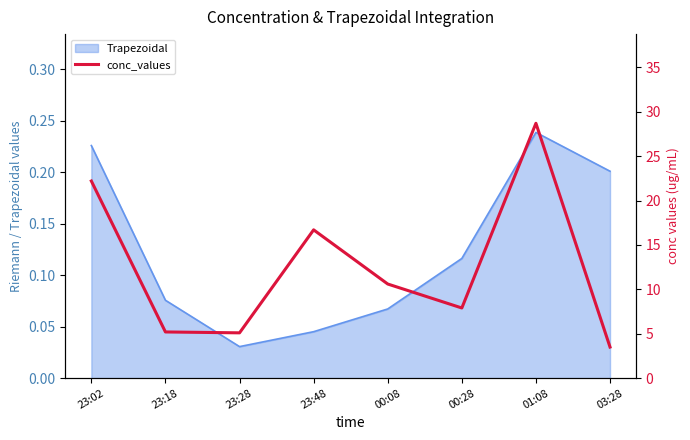

At which label is Trapezoidal closest to 0?

23:28